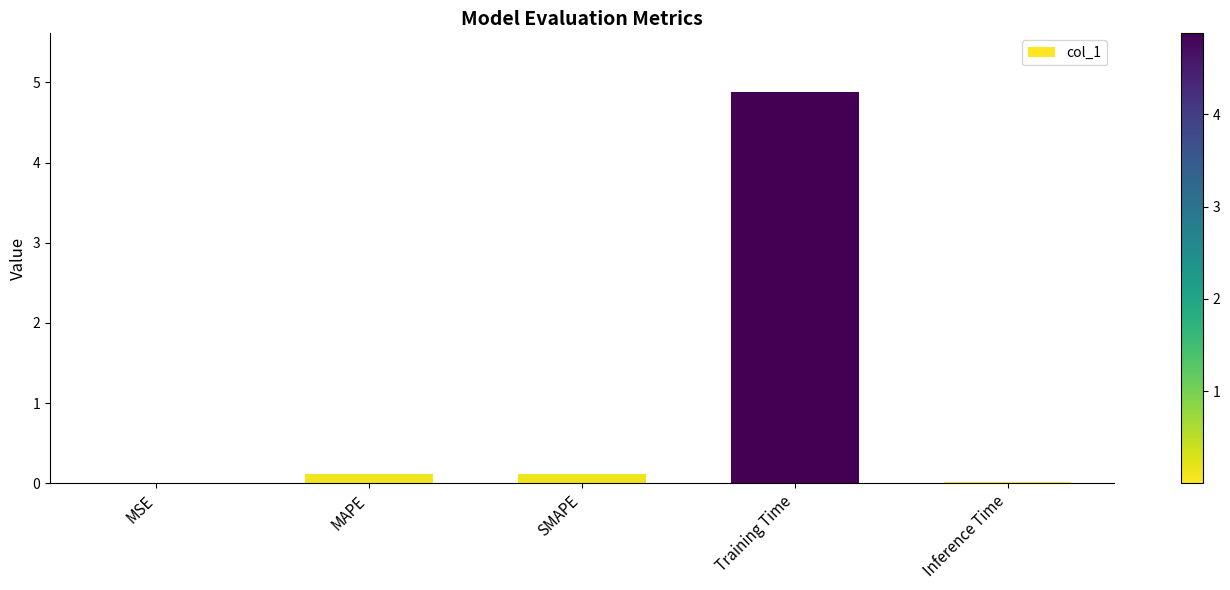

At which category does the chart reach its peak across all series?

Training Time